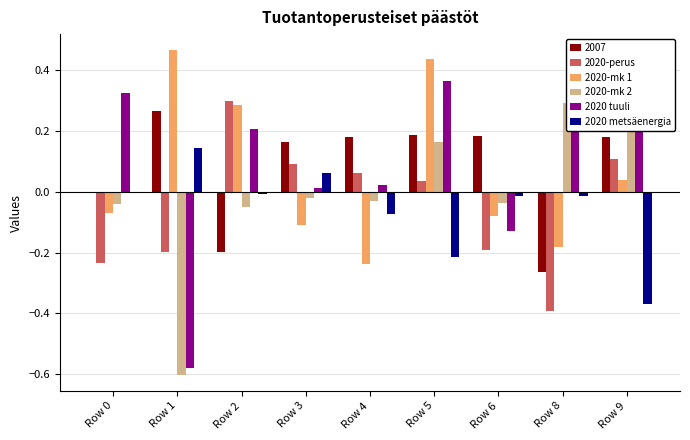

How many data points in 2020-perus are less than 0?

4